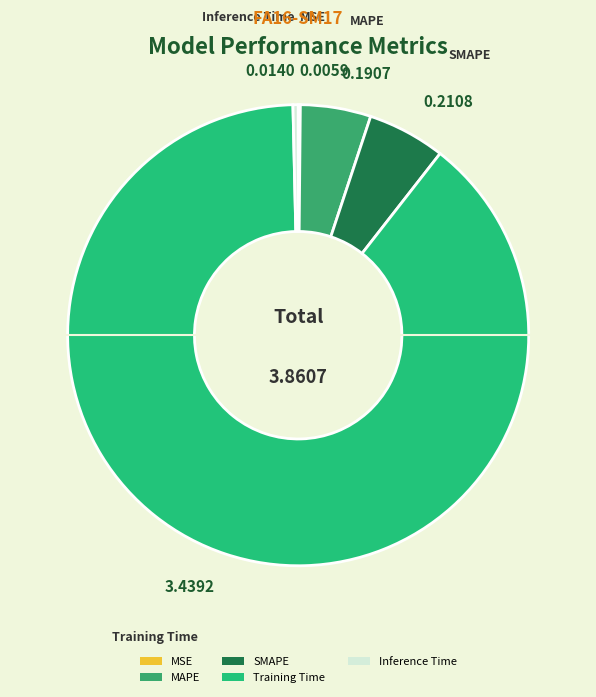

Which slice is the largest?

Training Time